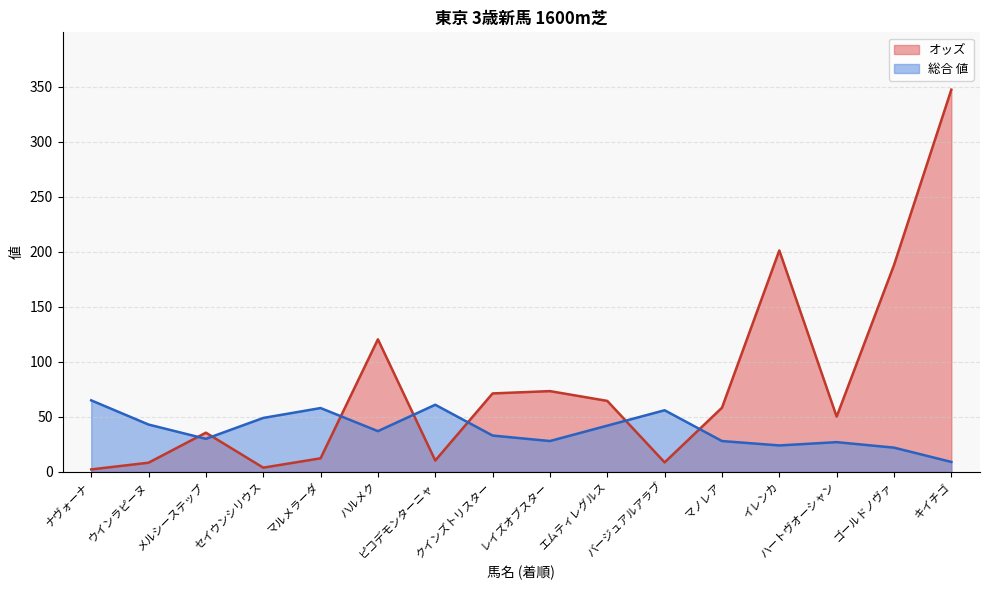

What is the value of the オッズ point at the 6th from the left?

120.5